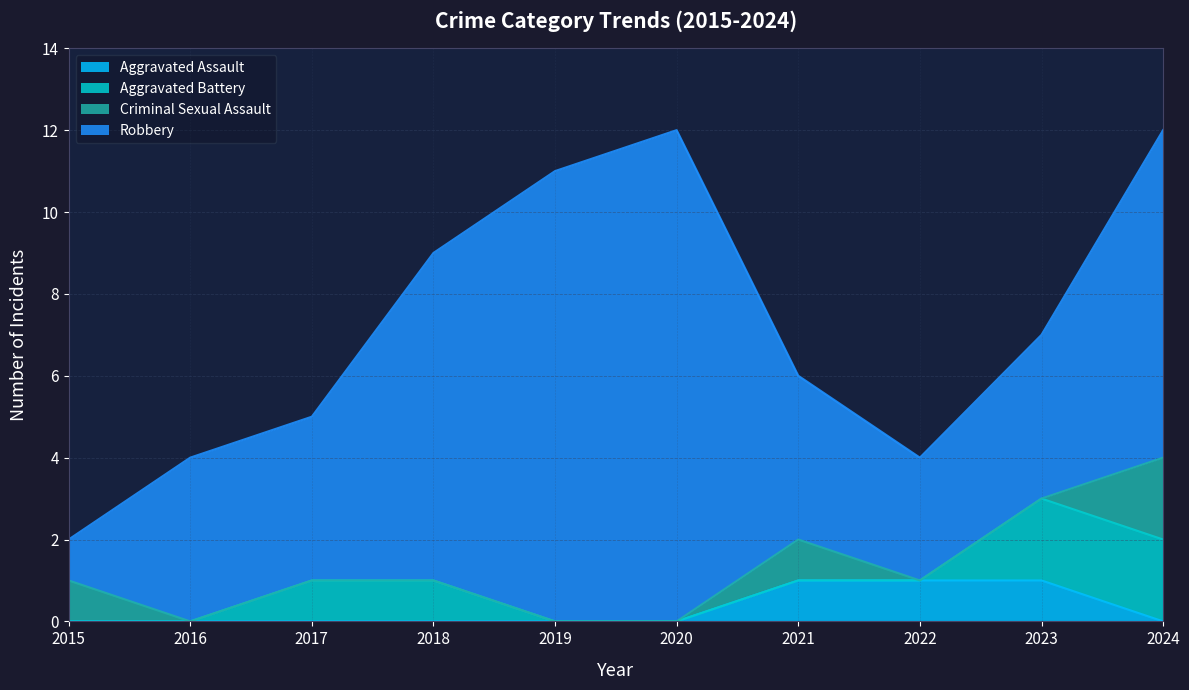

True or false: Criminal Sexual Assault and Total cross at least once.

False